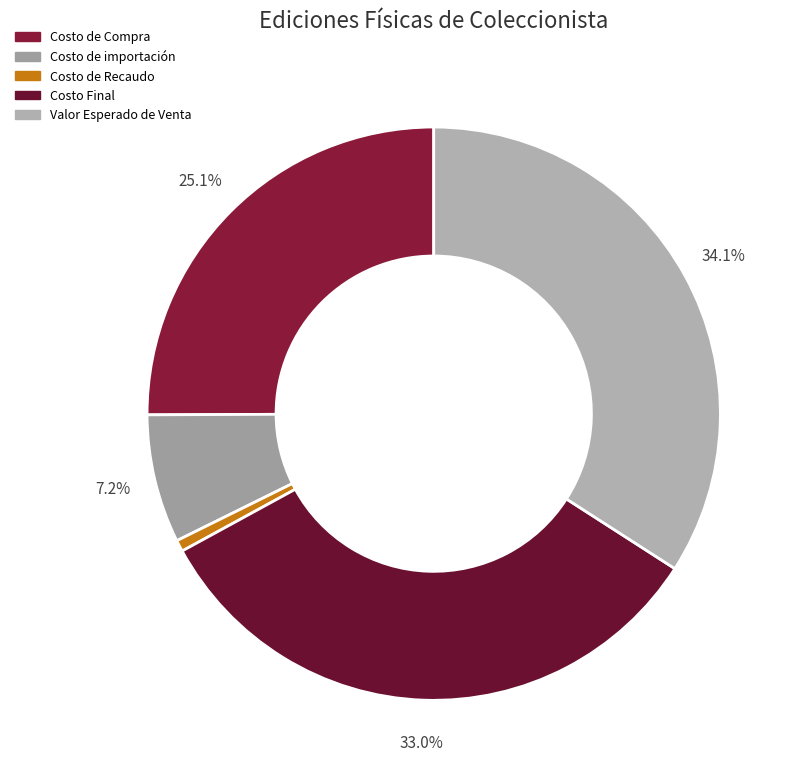

Does any single category account for the majority?

No